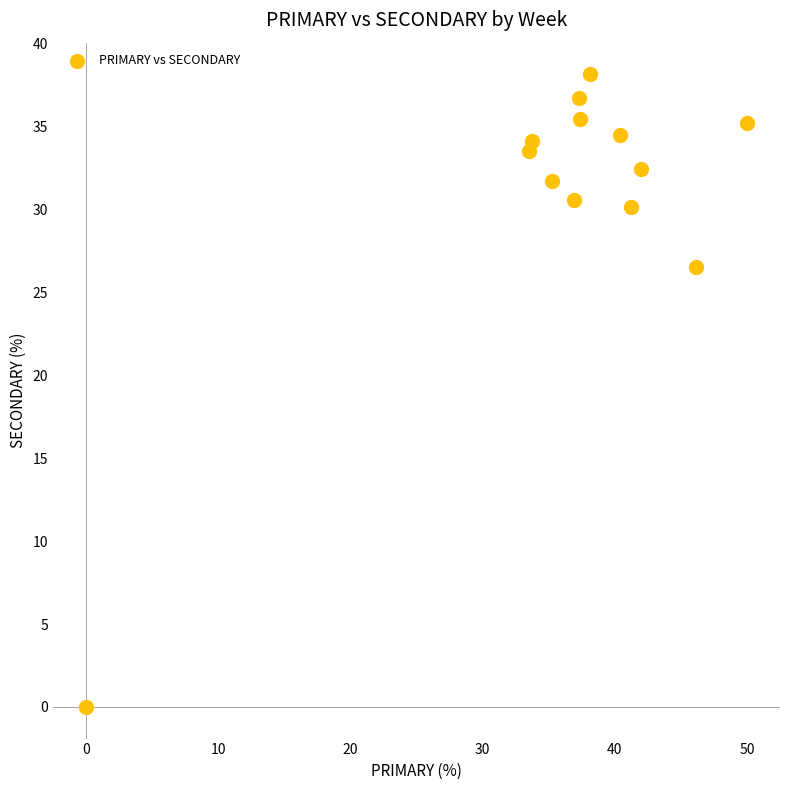

What Y value in the scatter plot is closest to 19?

26.5